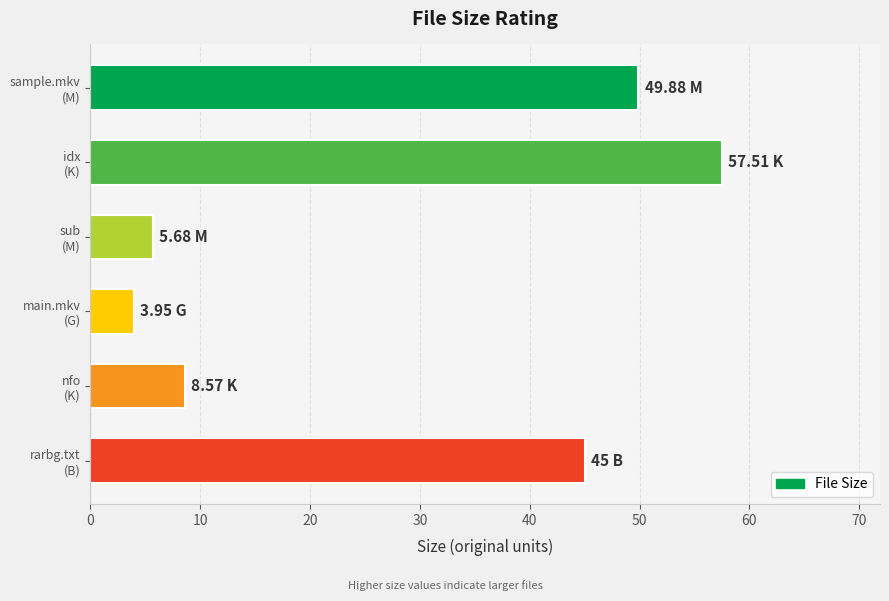

Rank the categories by value from highest to lowest.

idx
(K), sample.mkv
(M), rarbg.txt
(B), nfo
(K), sub
(M), main.mkv
(G)